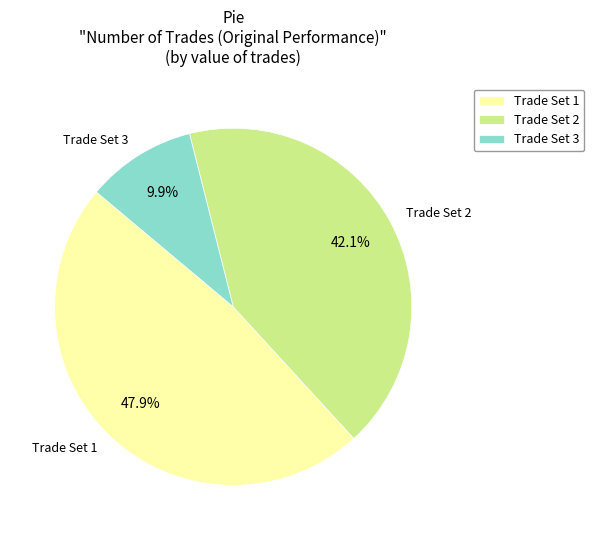

How much of the chart is everything except Trade Set 2?

57.9%